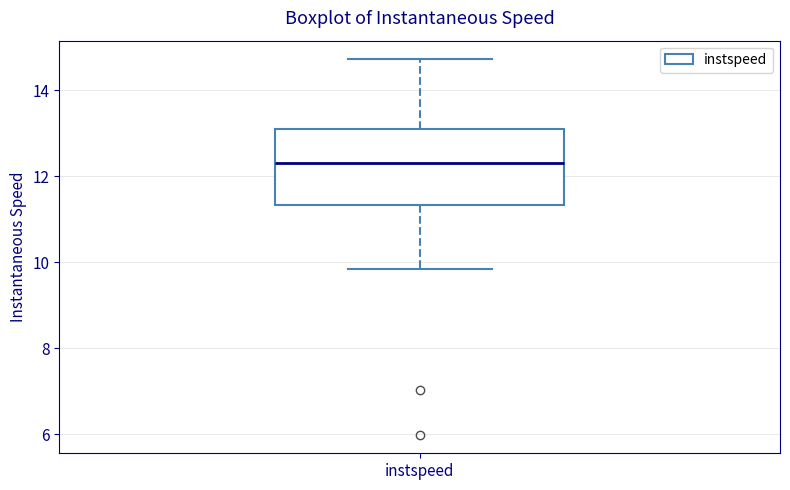

Where is the lower edge of the box for instspeed on the y-axis? The values are not printed on the chart, so give them approximately, as read against the axis.

11.4